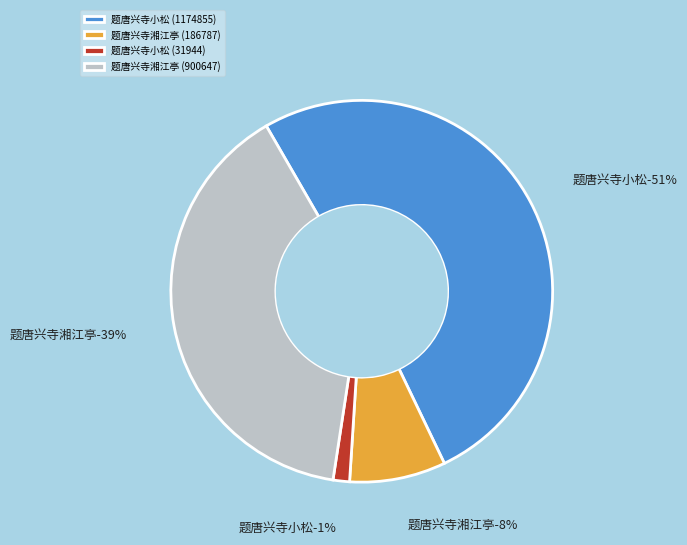

Count the number of slices in the pie.

4